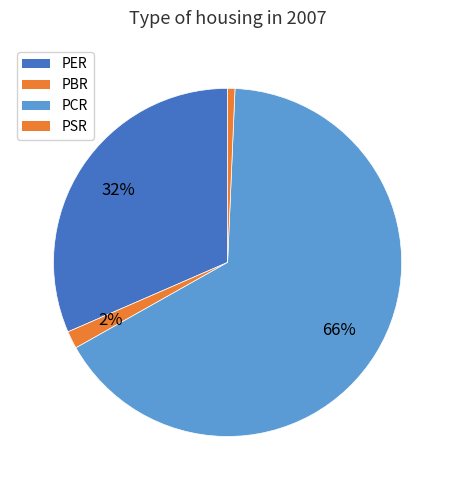

Count the number of slices in the pie.

4